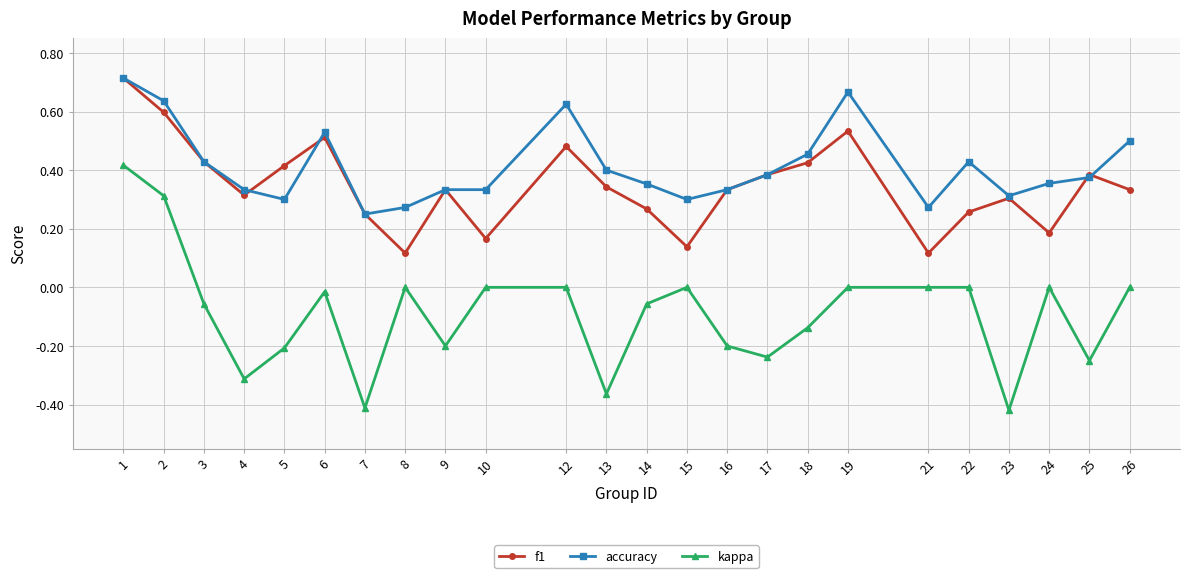

At which category does kappa reach its first local valley?

4